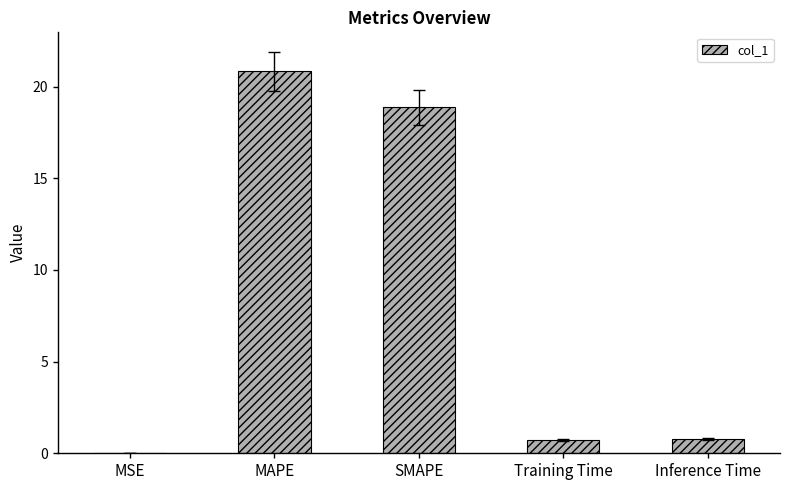

What is the sum of all values?

41.2